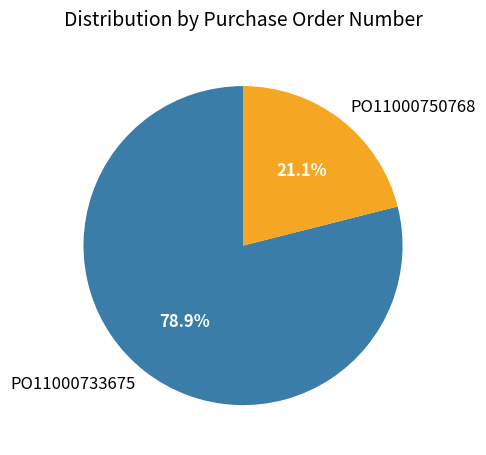

How many slices are in this pie chart?

2